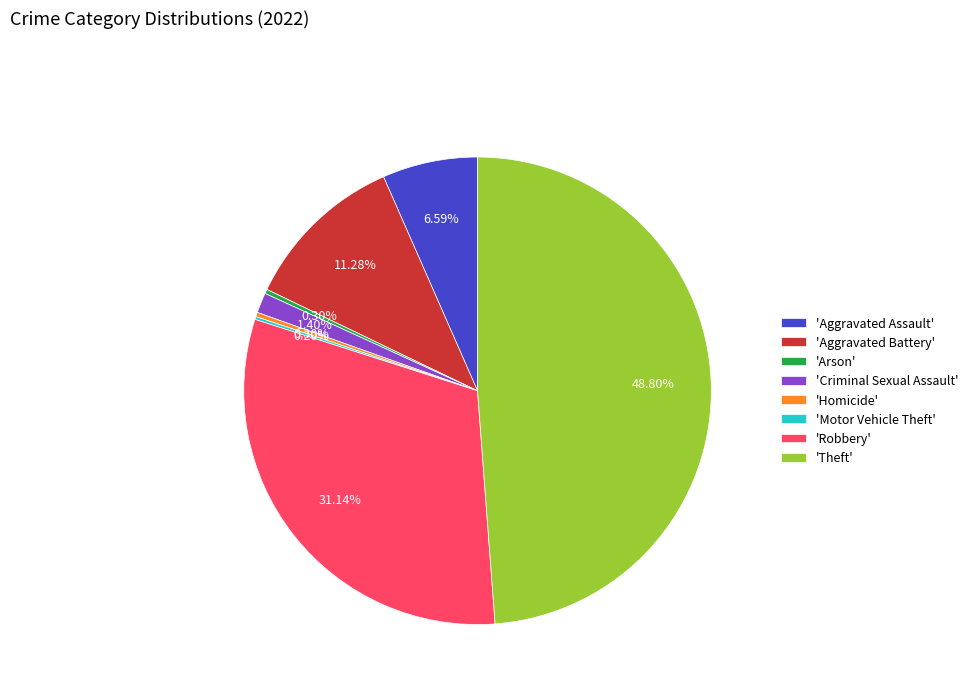

Which slice is the largest?

'Theft'